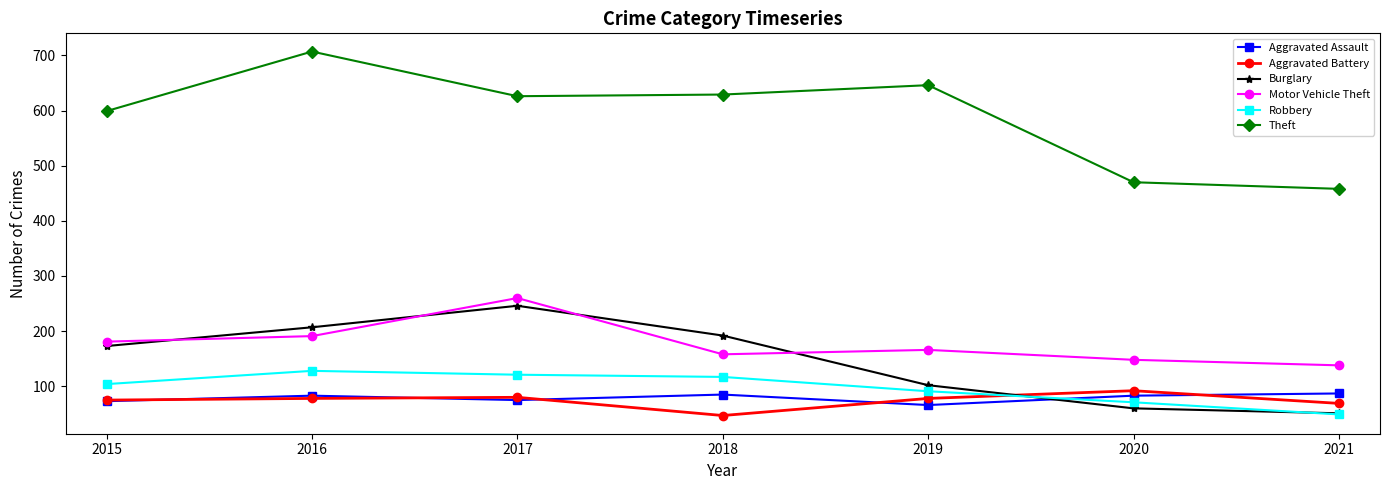

Which series has the largest range (max minus min)?

Theft